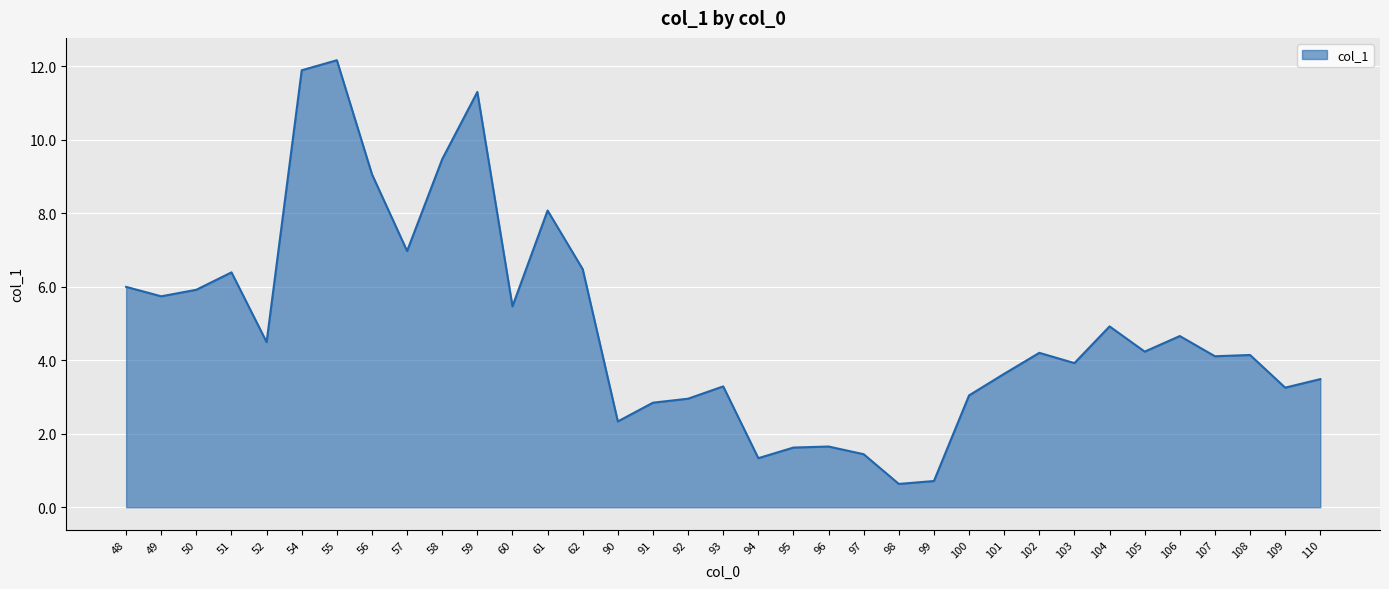

What is the greatest value displayed?

12.2